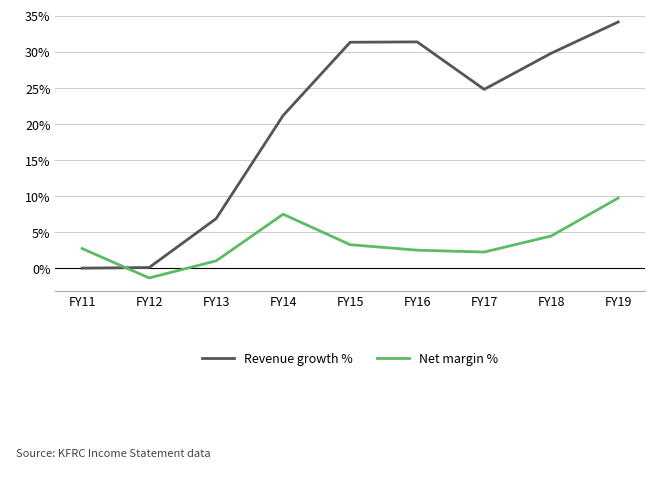

At FY19, list the series in order from largest to smallest.

Revenue growth %, Net margin %